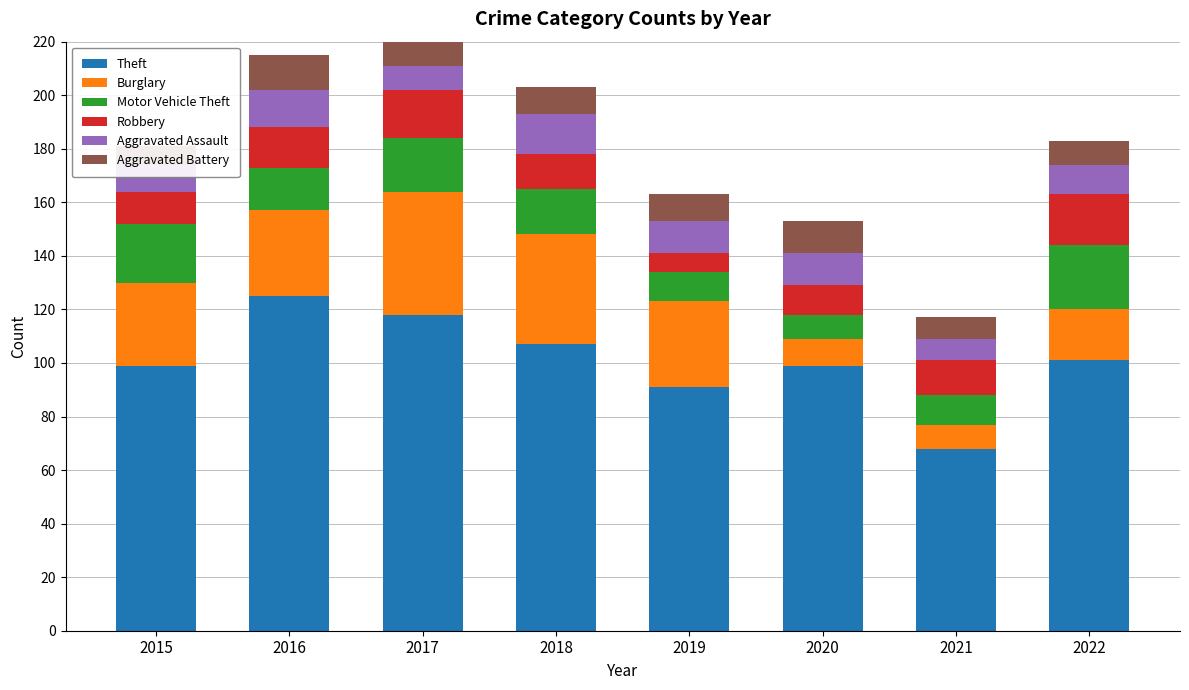

What is the value of the Robbery bar at the 4th from the left?

13